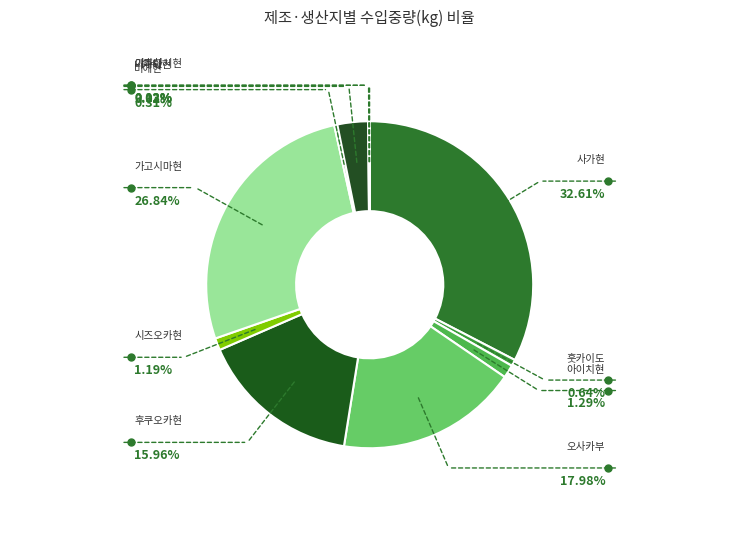

What is the ratio of the value at 니가타현 to the value at 야마나시현?

125.1